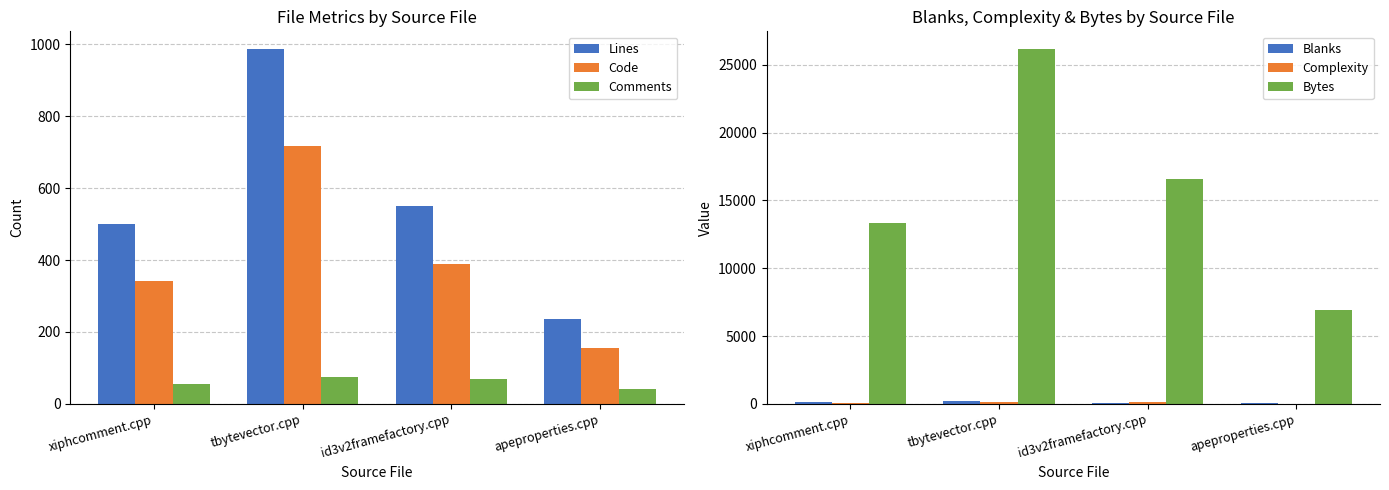

Reading left to right, transcribe all the data shown in this chart.

Lines: 500	987	550	235
Code: 341	717	388	155
Comments: 56	74	68	41
Blanks: 103	196	94	39
Complexity: 74	114	120	23
Bytes: 13300	26149	16545	6882